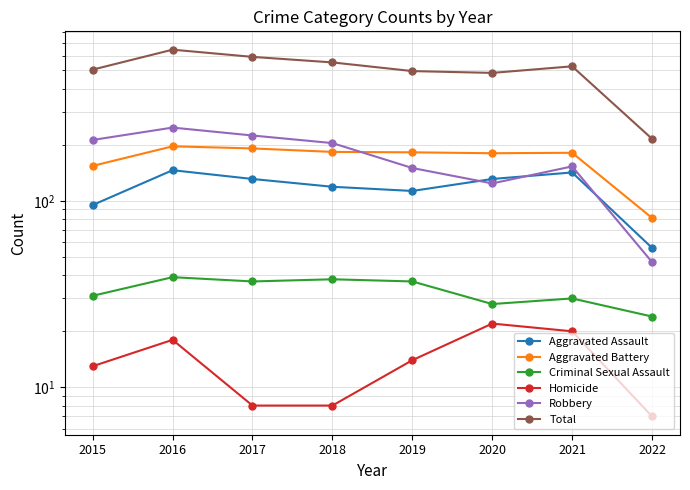

Rank the series at 2017 from highest to lowest value.

Total, Robbery, Aggravated Battery, Aggravated Assault, Criminal Sexual Assault, Homicide